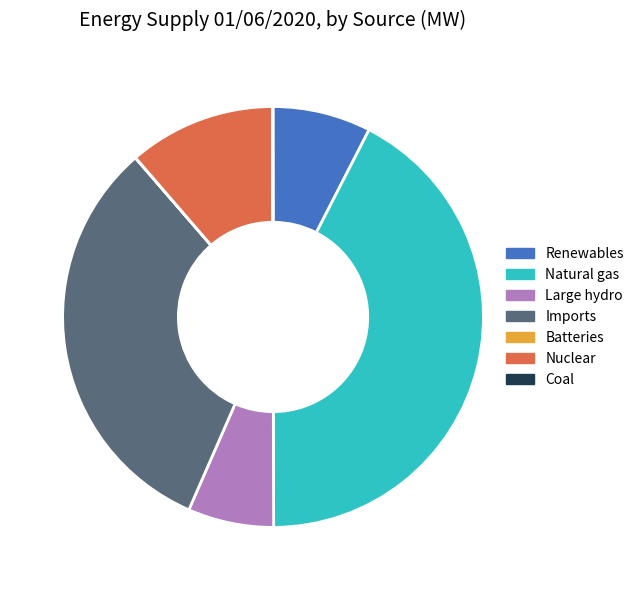

Is there any slice that represents more than half of the pie?

No